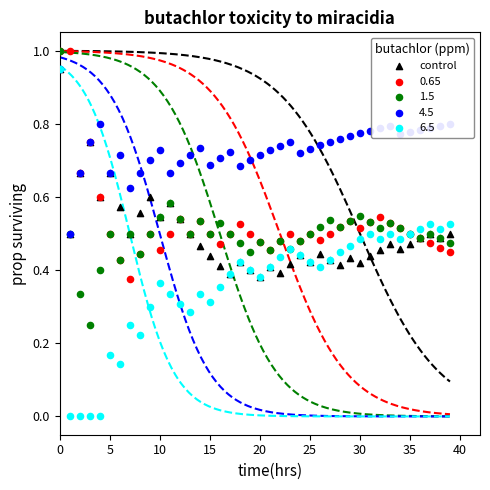

Which has a higher value, 25 or 28?

25